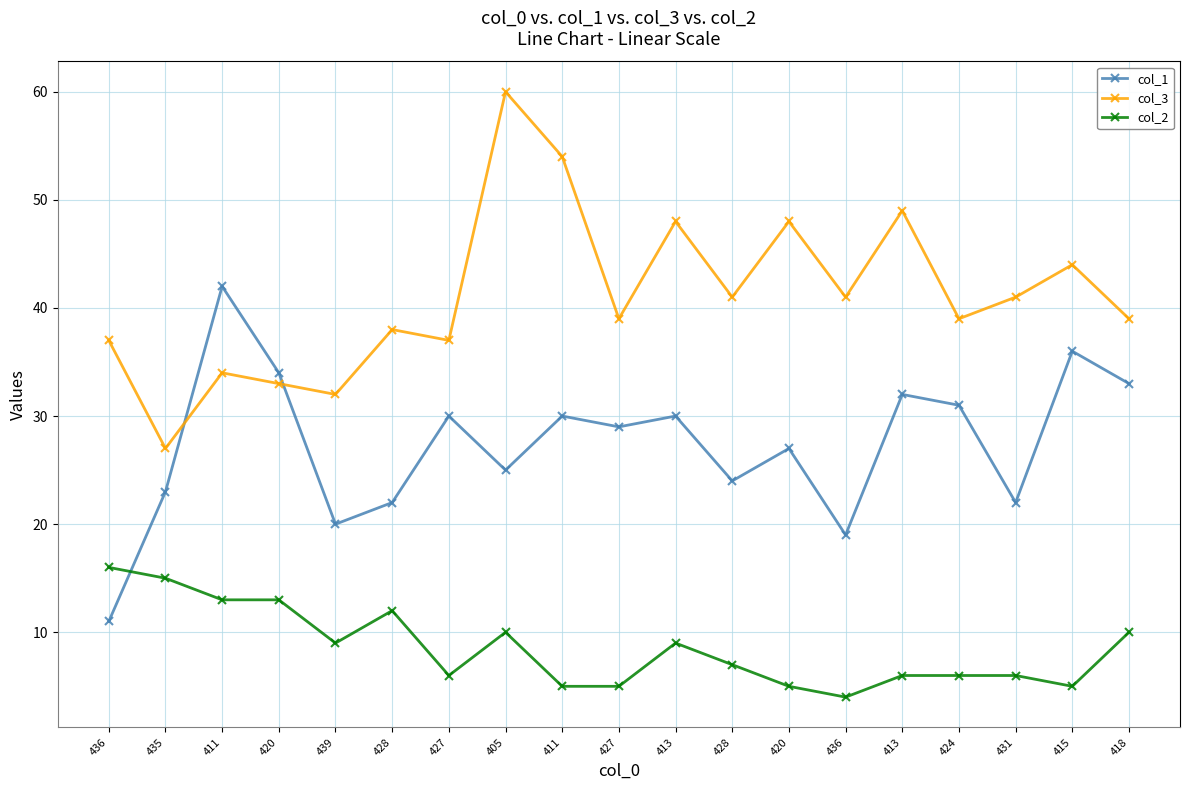

How many values in the col_1 series are below 29?

9